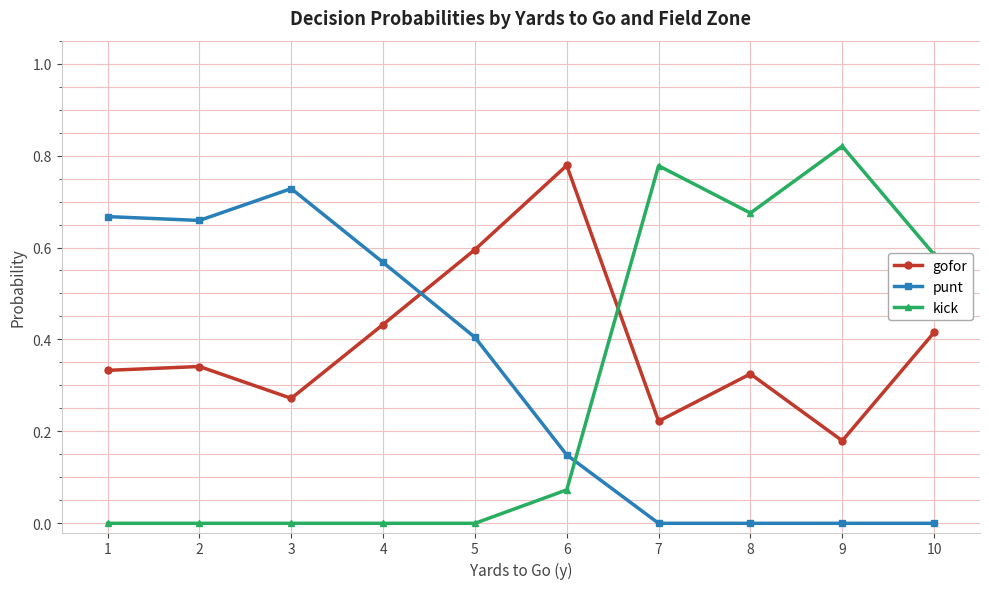

At 1, list the series in order from largest to smallest.

punt, gofor, kick